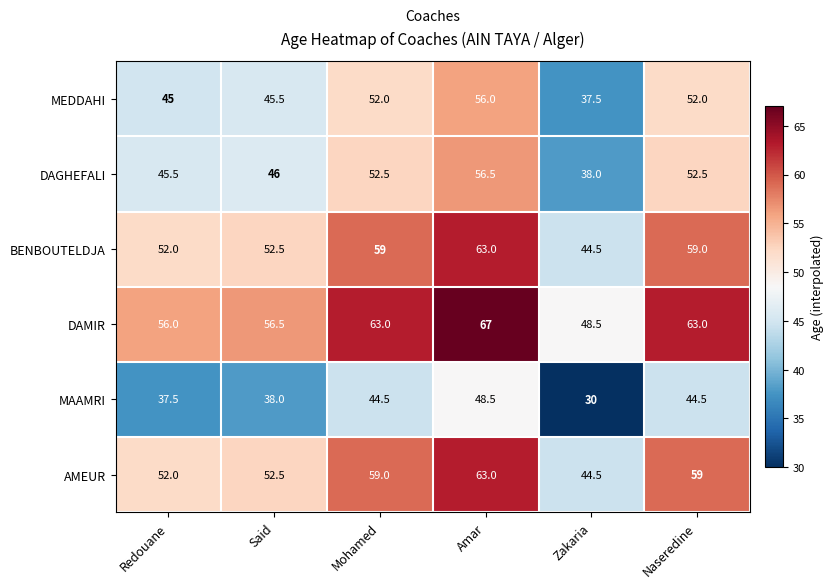

Is the value of DAGHEFALI at Mohamed greater than the value of AMEUR at Zakaria?

Yes